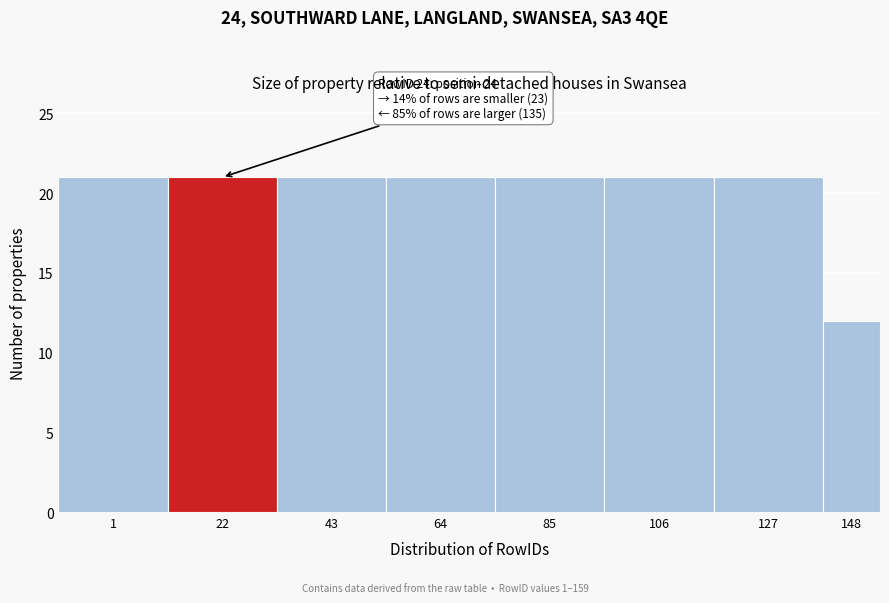

Reading left to right, list all the values displayed in this chart.

1=21	22=21	43=21	64=21	85=21	106=21	127=21	148=12